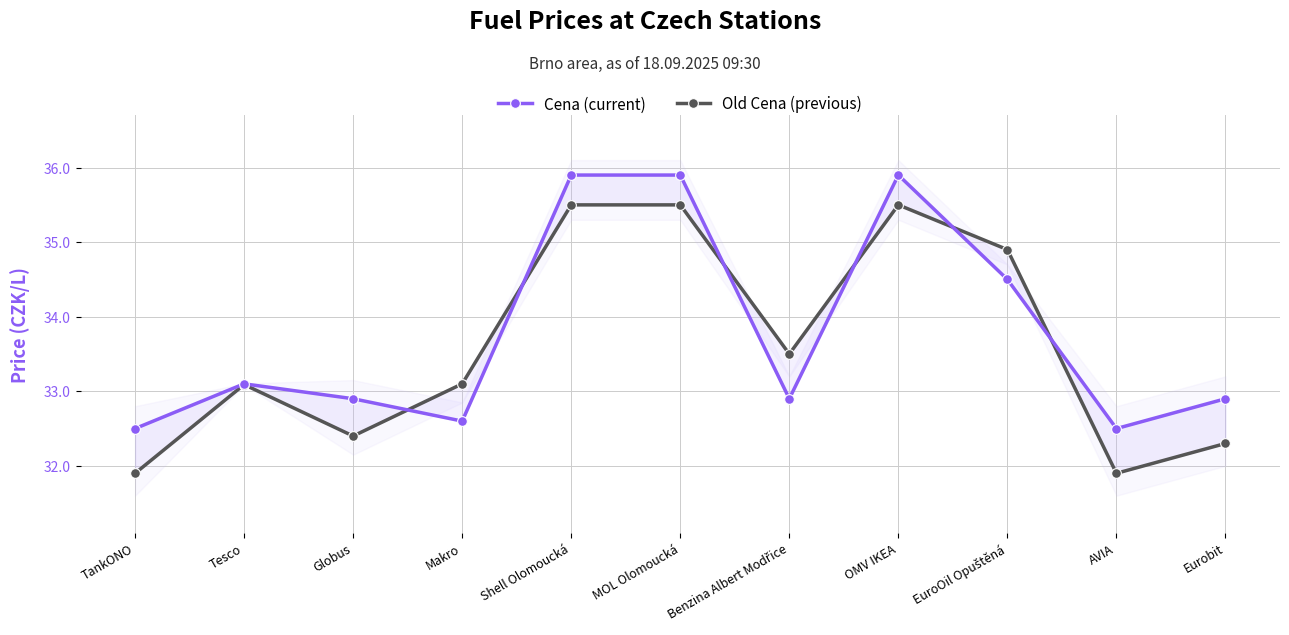

After their last crossing, which series has the higher values: Old Cena (previous) or Cena (current)?

Cena (current)